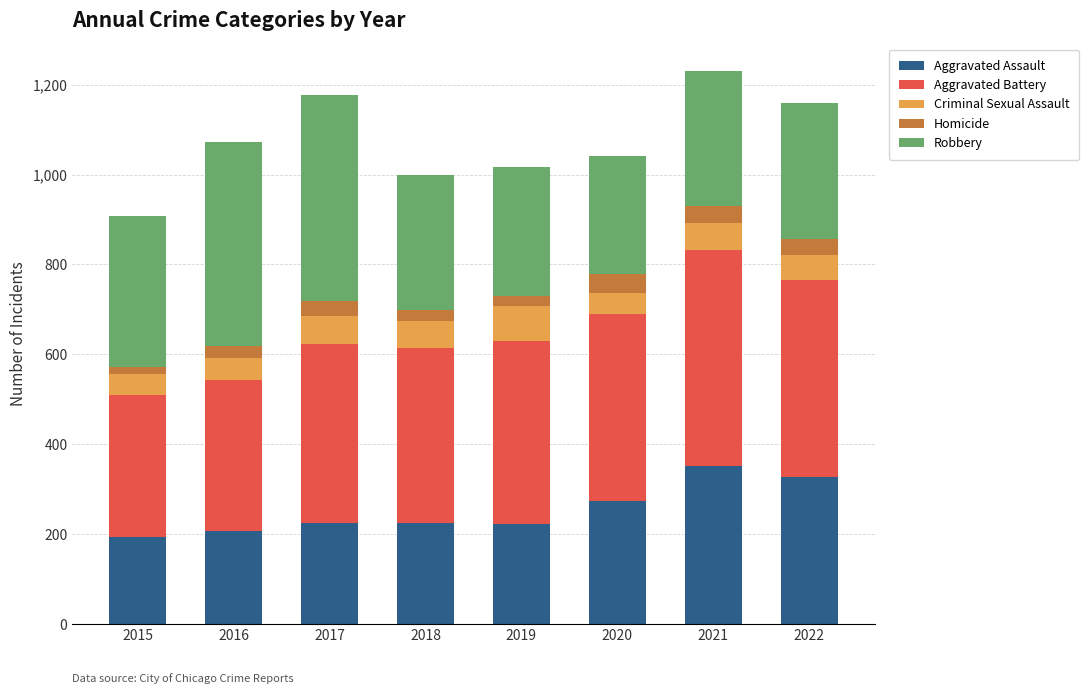

At which category is the sum across all series the highest?

2021